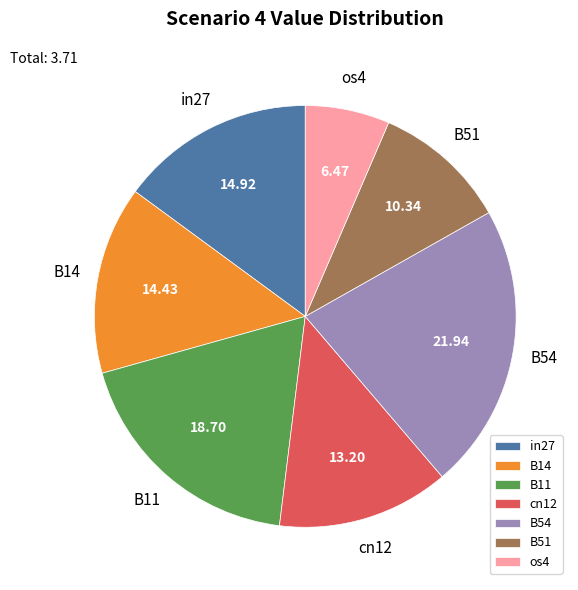

Is there a majority slice in this chart?

No